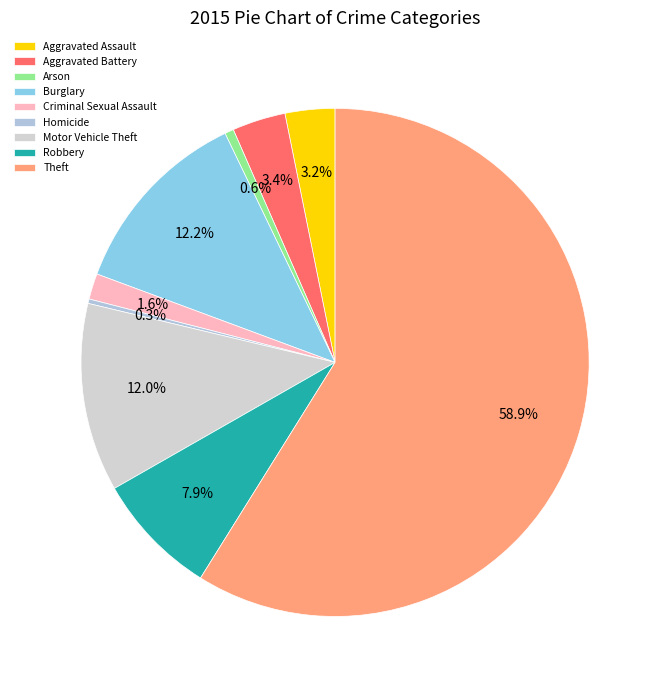

Does any single category account for the majority?

Yes